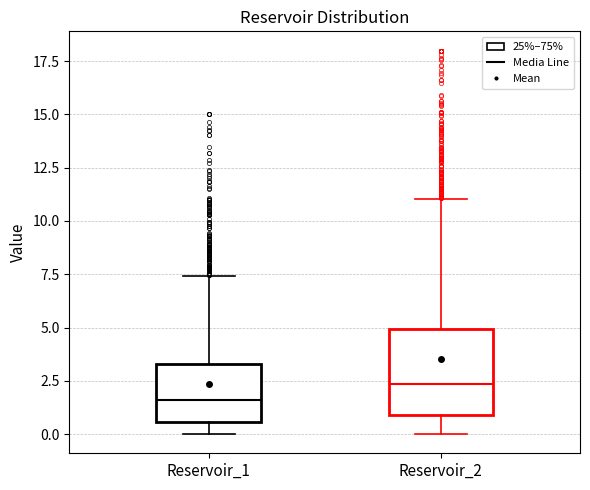

Reading left to right, transcribe this box plot: for each box, give where its median line is, the range the box spans, and where its two whiskers end, as read against the y-axis. The values are not printed on the chart, so give them approximately, as read against the axis.

Reservoir_1: median 1.5, box 0.5 to 3.5, whiskers 0.0 to 7.5
Reservoir_2: median 2.5, box 1.0 to 5.0, whiskers 0.0 to 11.0